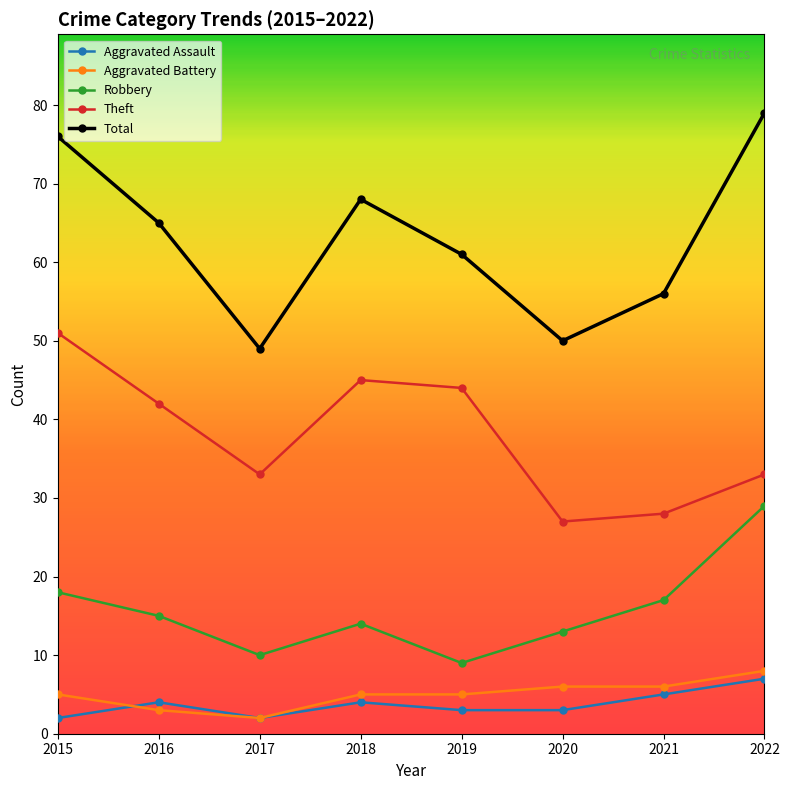

What is the value of the Total point at the 7th from the left?

56